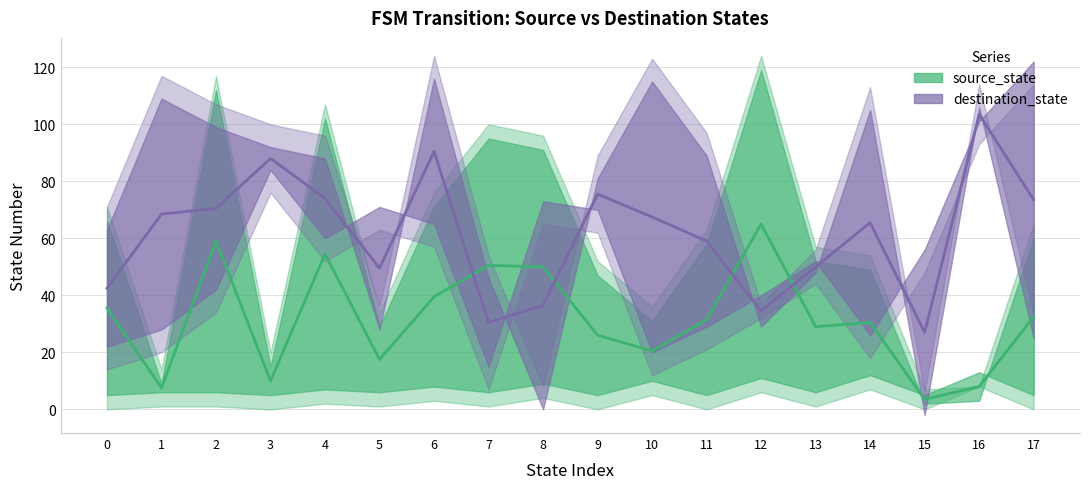

Where is the first local minimum for source_state?

1